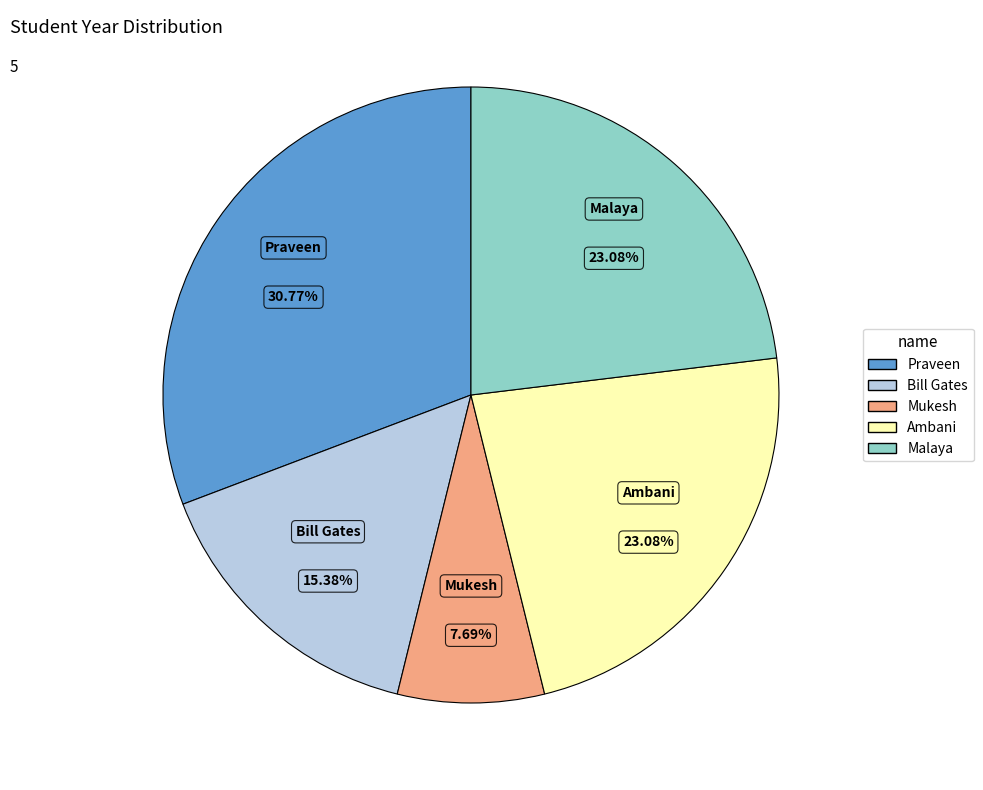

Which category has the biggest portion of the pie?

Praveen